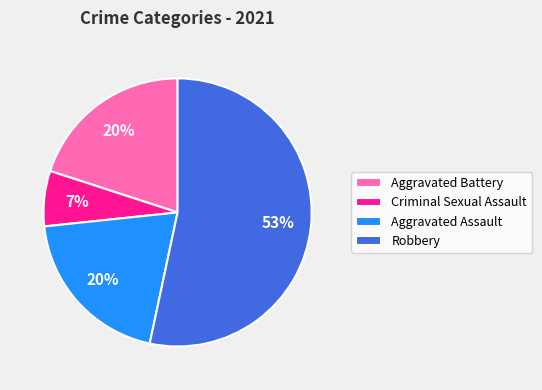

Do Robbery and Criminal Sexual Assault together represent more than half of the pie?

Yes